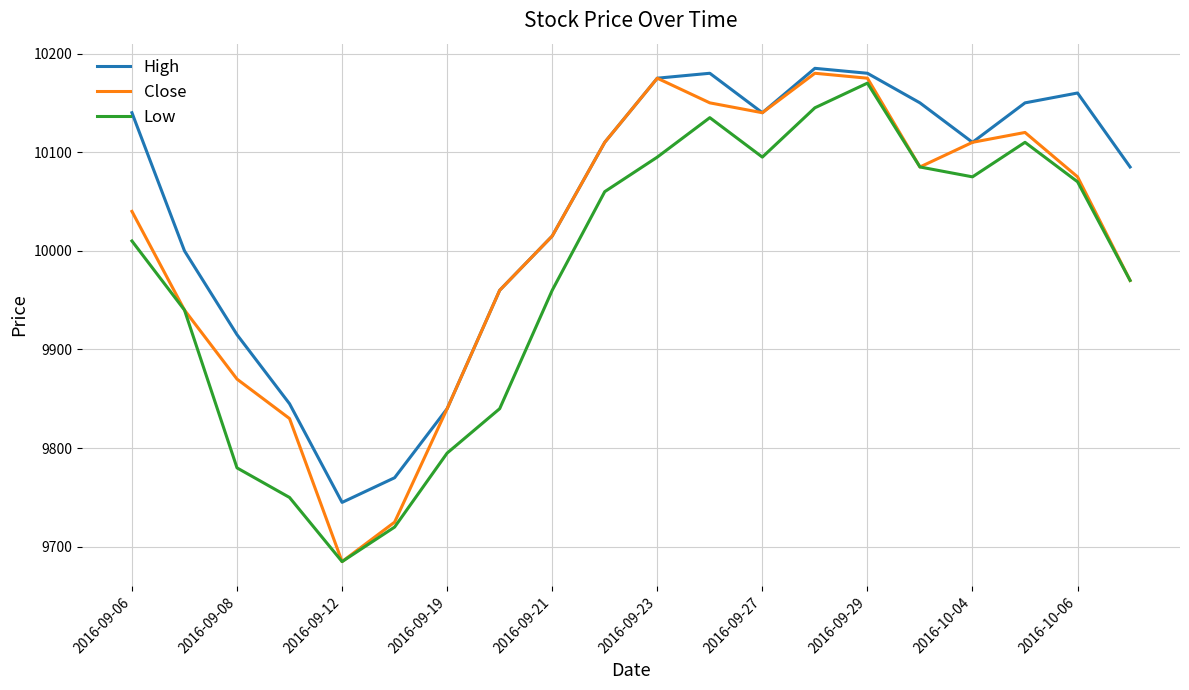

What is the maximum value for Close?

10180